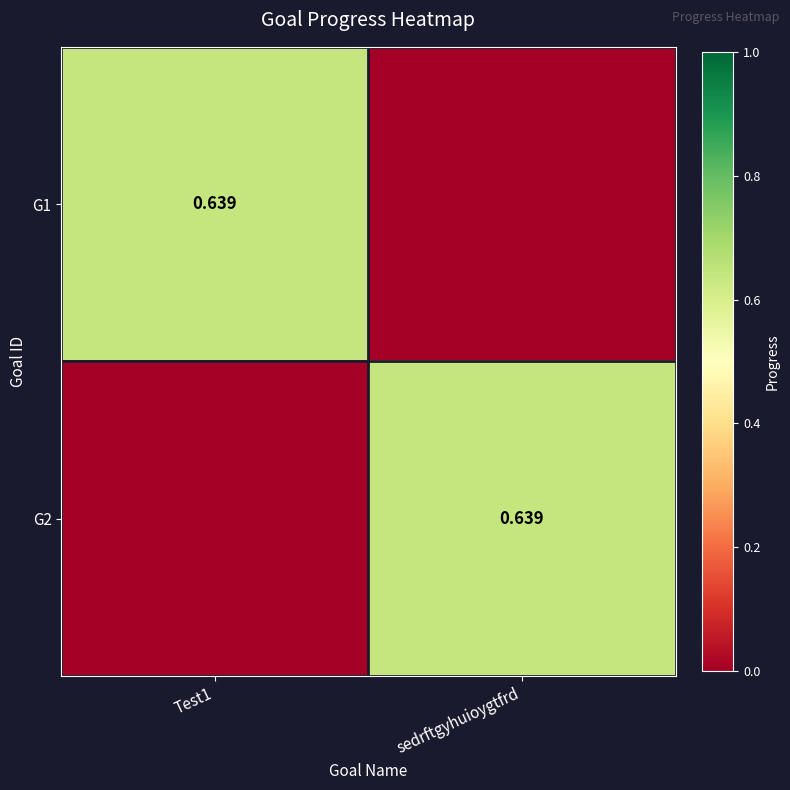

What is the total value across all series at sedrftgyhuioygtfrd?

0.6